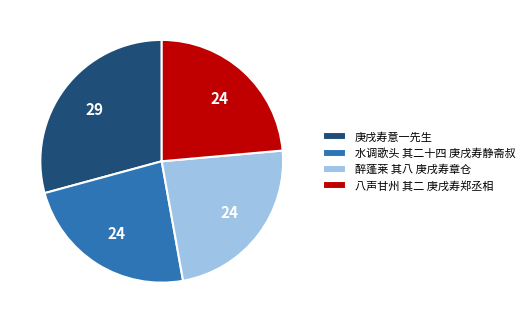

True or false: 庚戌寿意一先生 accounts for 42% of the total.

False